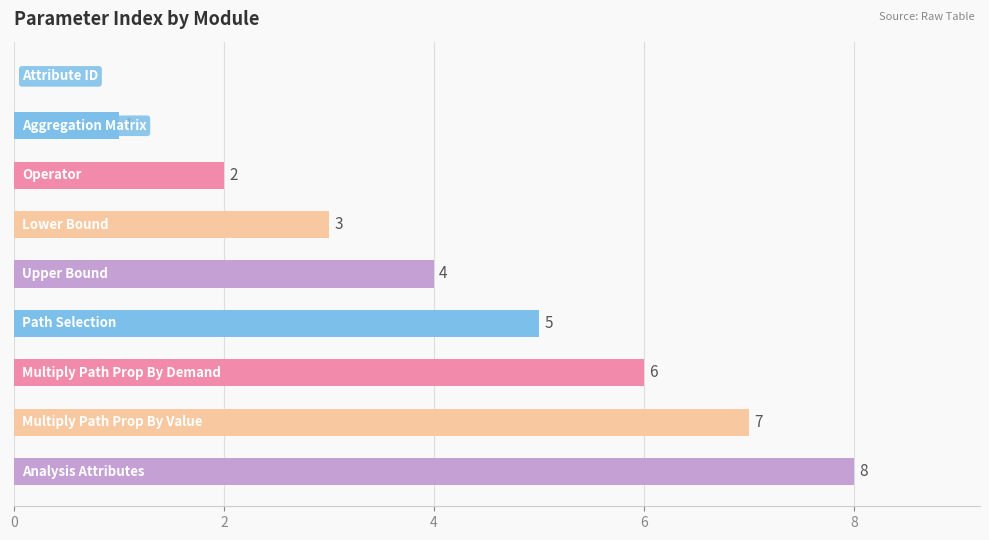

How many distinct data groups are displayed?

1